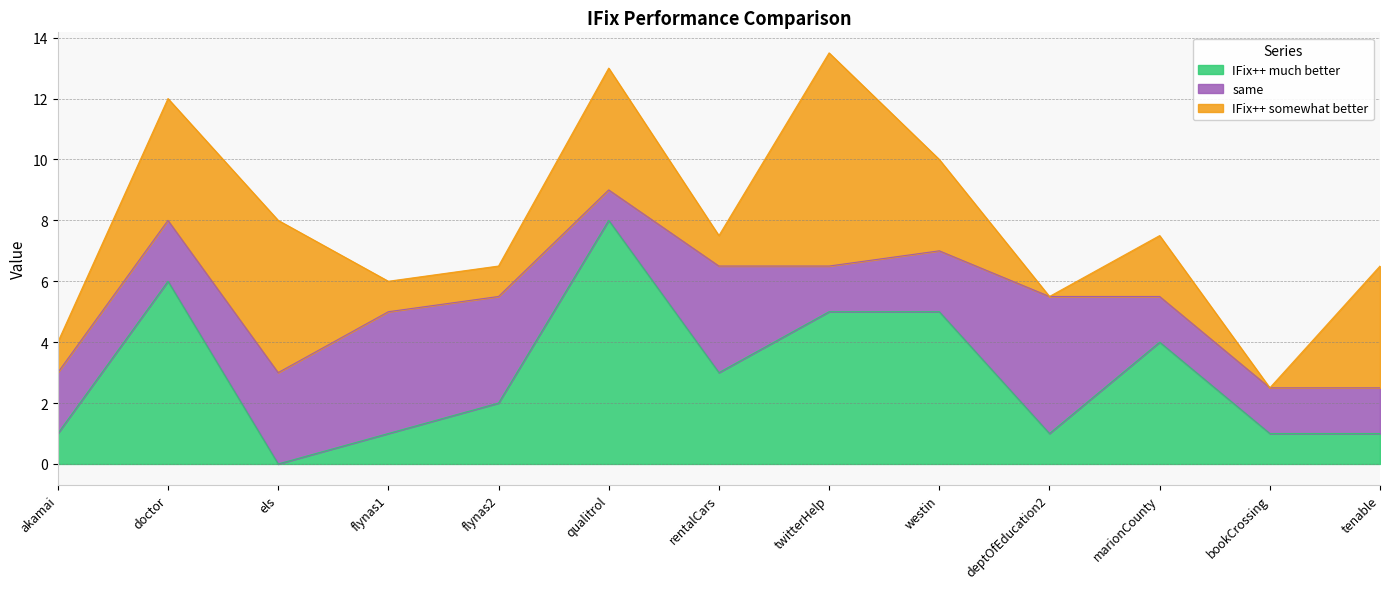

What is the sum of the IFix++ somewhat better values at els and flynas2?

6.0